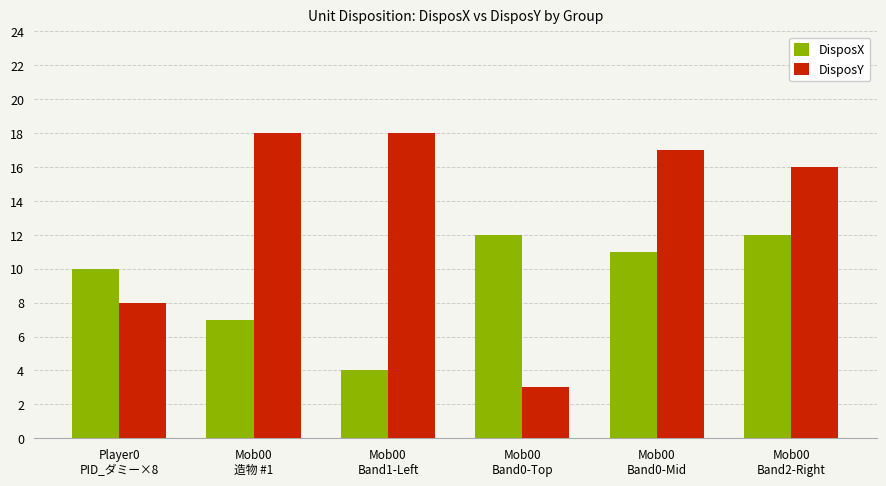

True or false: DisposX has a value of 6 at Player0
PID_ダミー×8.

False